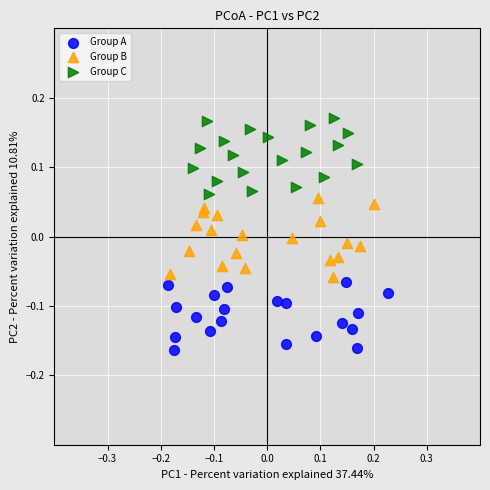

Which series reaches the maximum Y coordinate?

Group C